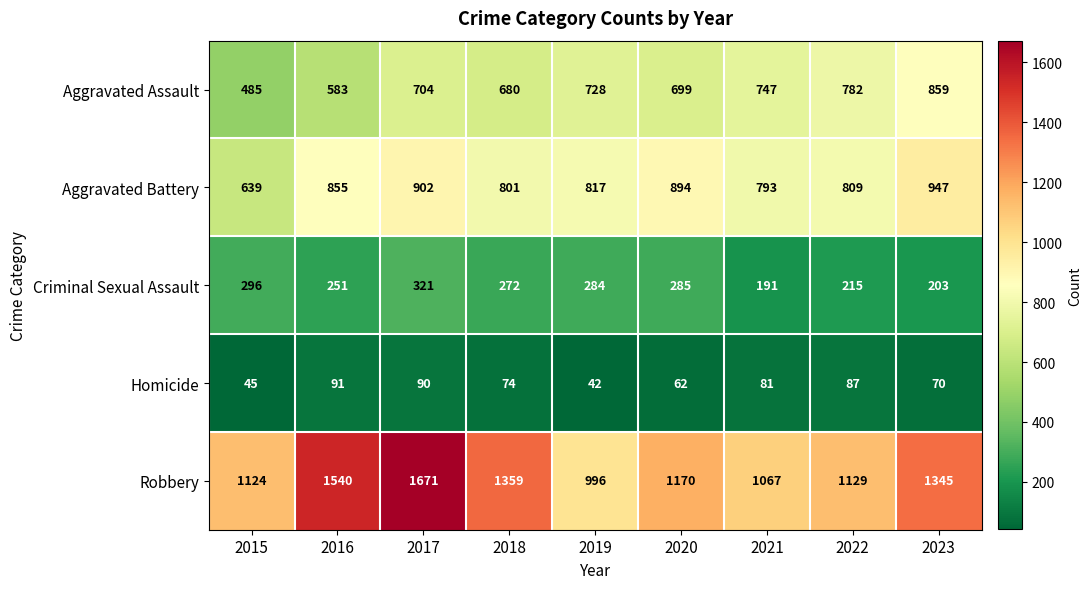

Which series has the largest total across all categories?

Robbery